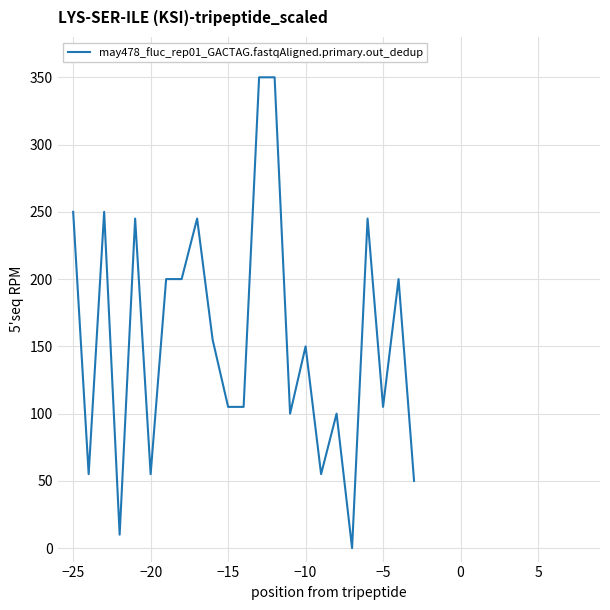

What is the sum of all values?

3580